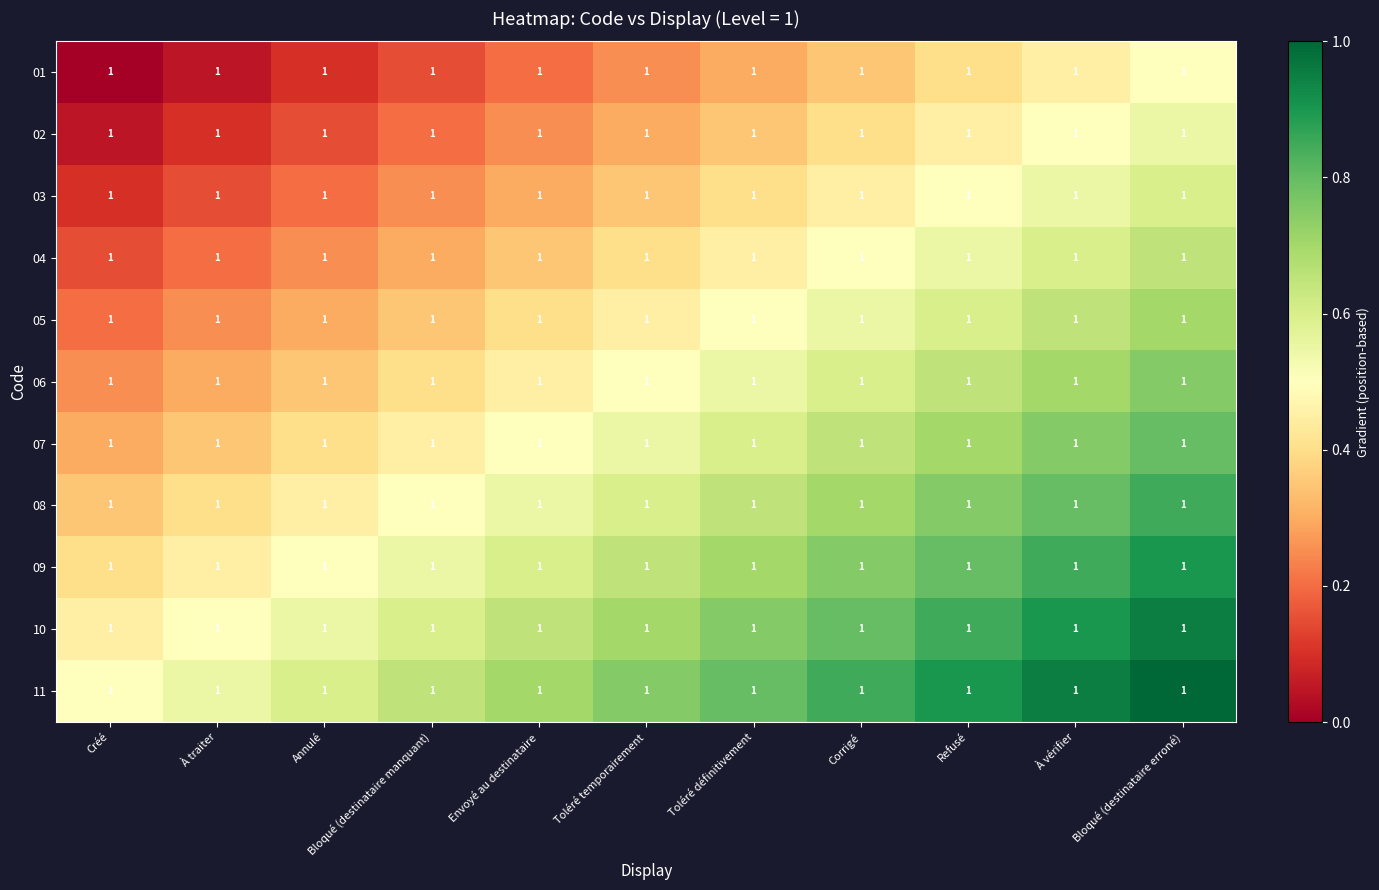

Which category has the lowest value in the 06 series?

Créé